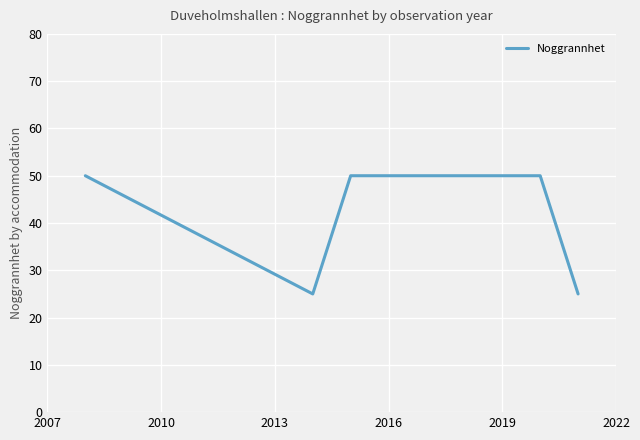

How many lines are shown in the chart?

1